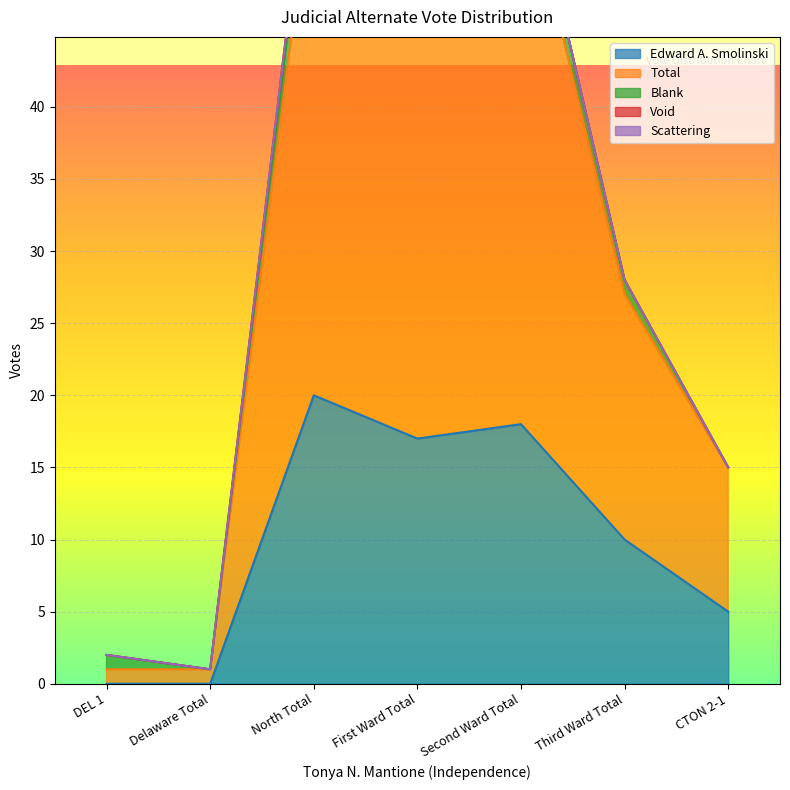

What position from the left is CTON 2-1?

7